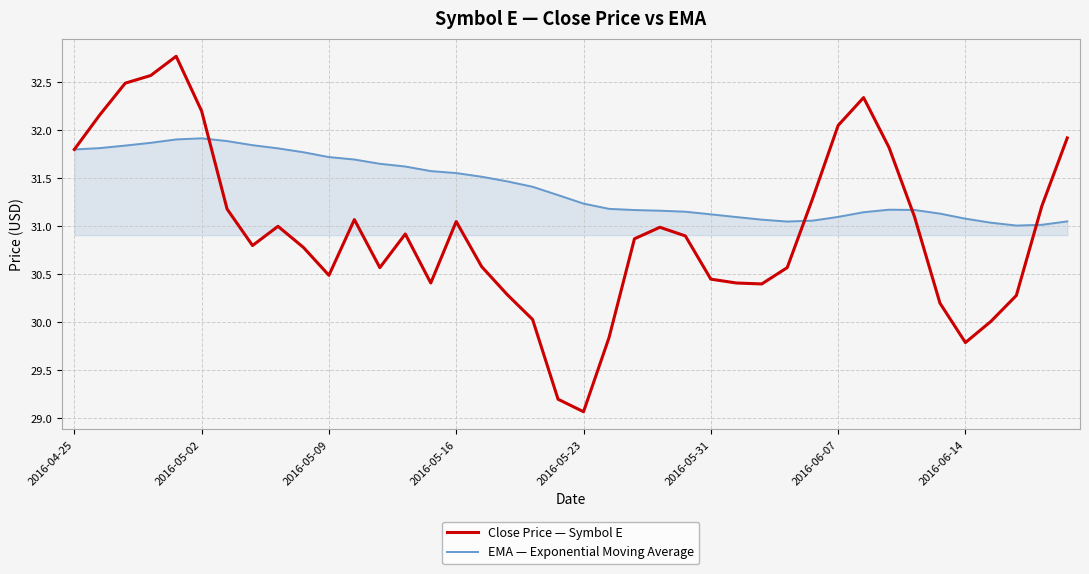

True or false: EMA — Exponential Moving Average and Close Price — Symbol E cross at least once.

True